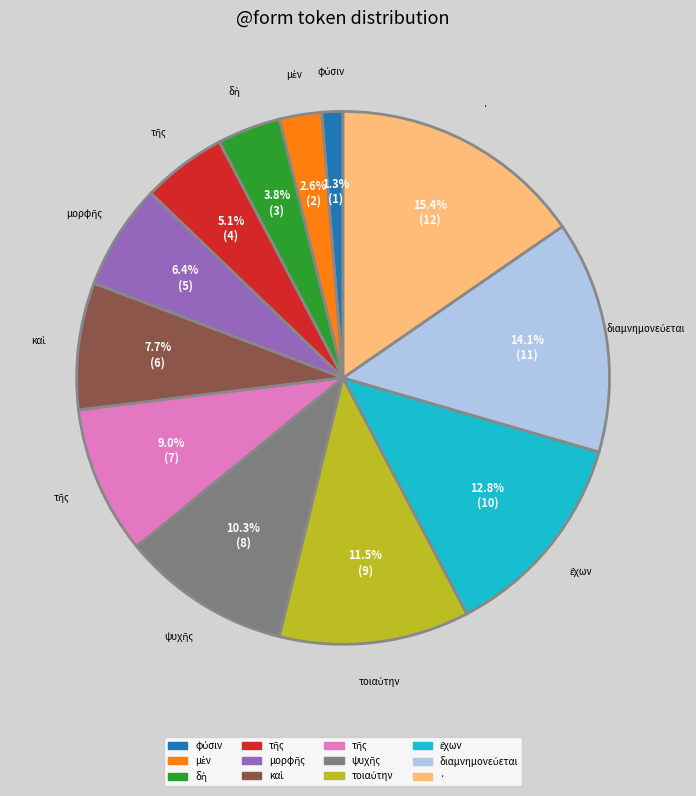

How many slices are in this pie chart?

12